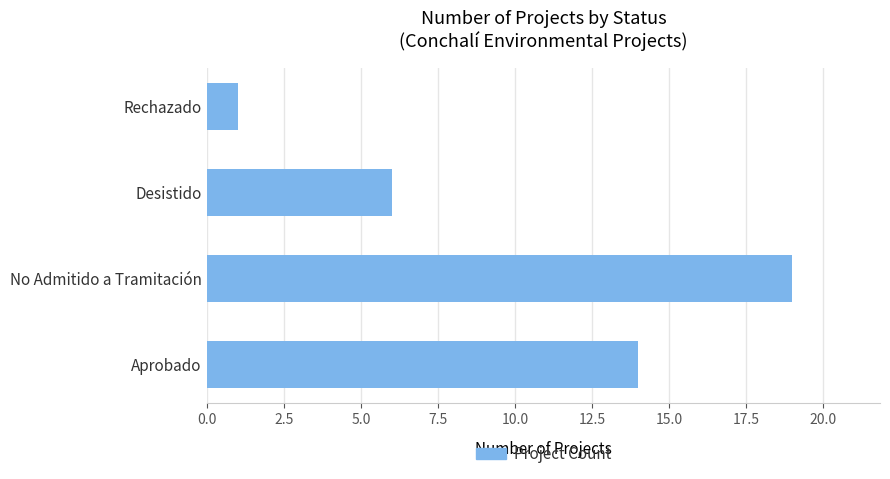

Between Aprobado and Desistido, which is larger?

Aprobado